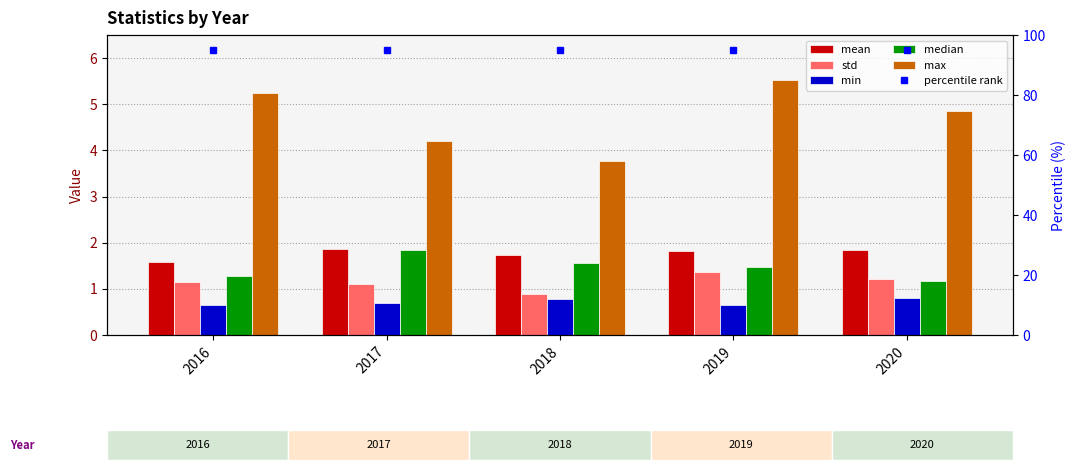

Reading left to right, list all the values displayed in this chart.

mean: 1.6	1.9	1.7	1.8	1.9
std: 1.1	1.1	0.9	1.4	1.2
min: 0.6	0.7	0.8	0.6	0.8
median: 1.3	1.8	1.6	1.5	1.2
max: 5.2	4.2	3.8	5.5	4.9